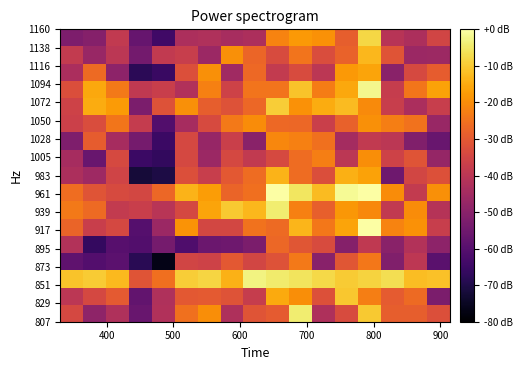

How many distinct data groups are displayed?

17